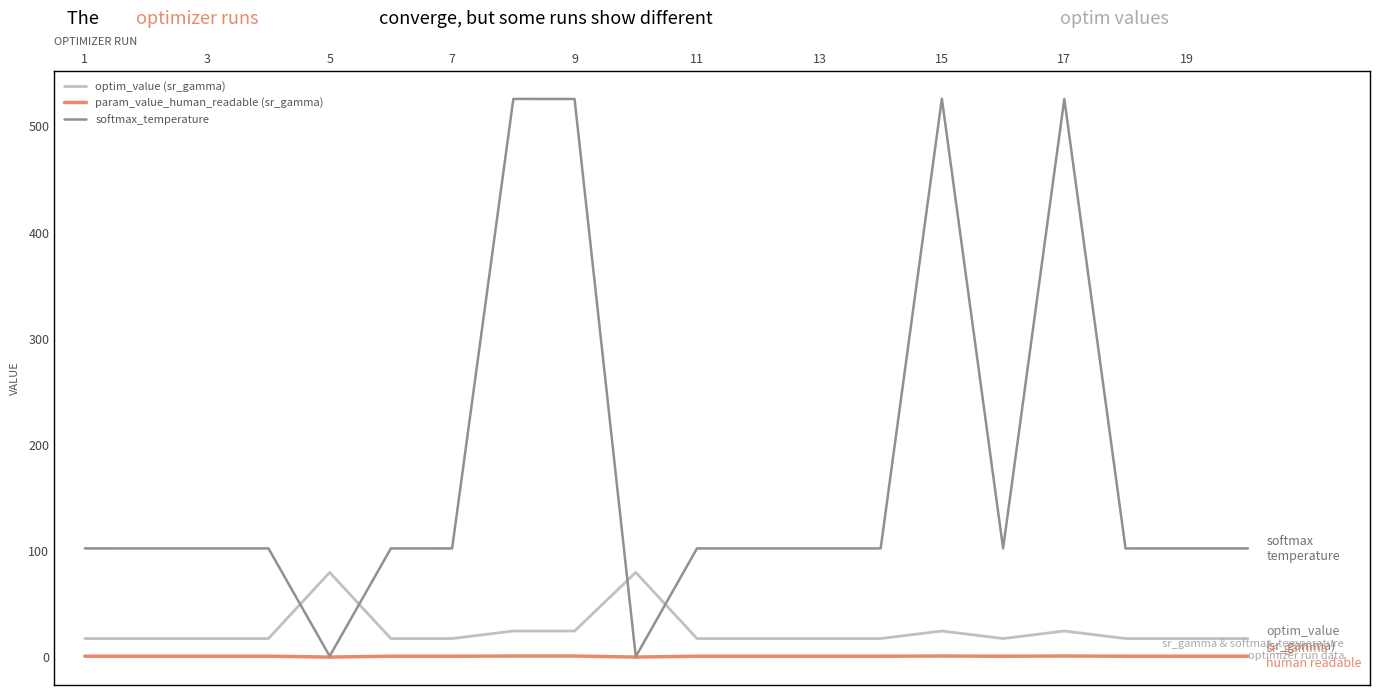

What are all the series names shown in the legend?

optim_value (sr_gamma), param_value_human_readable (sr_gamma), softmax_temperature